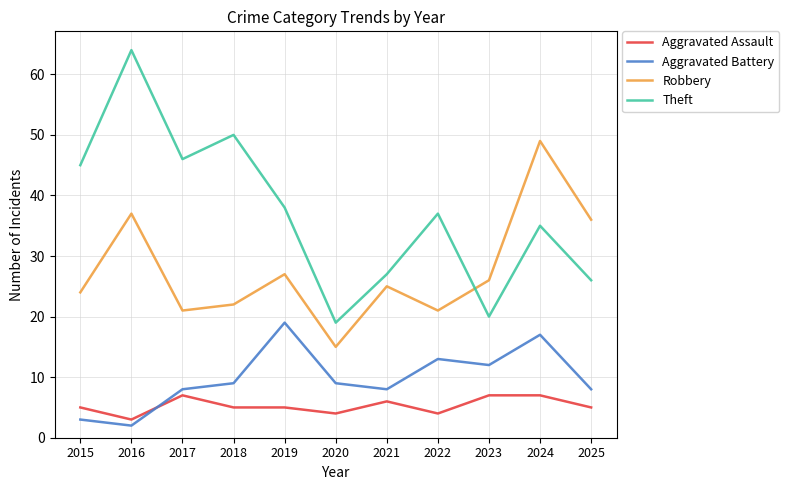

Which series changed the most between 2022 and 2025?

Robbery